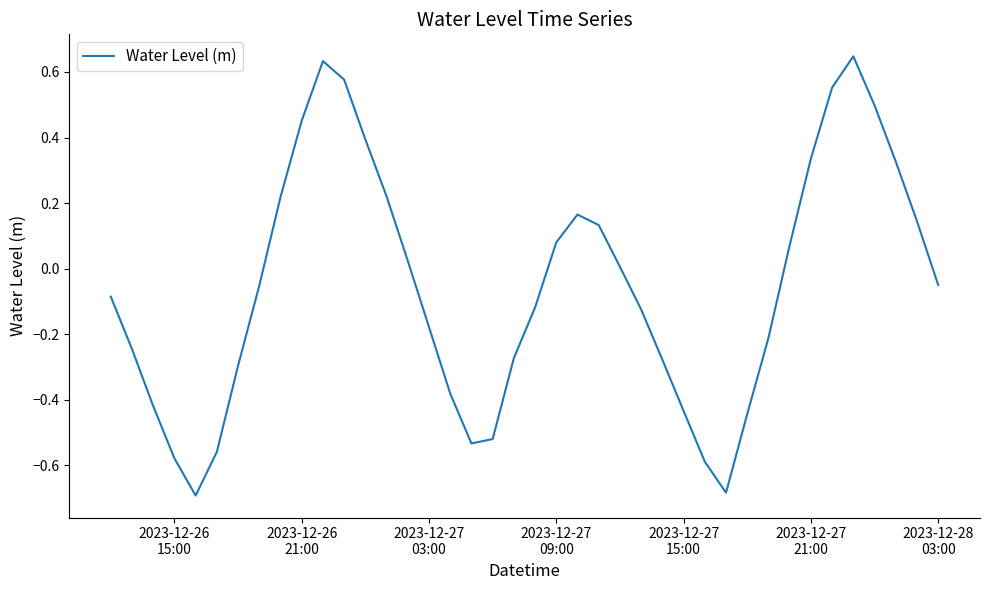

Is this an area chart (filled region under the line)?

No